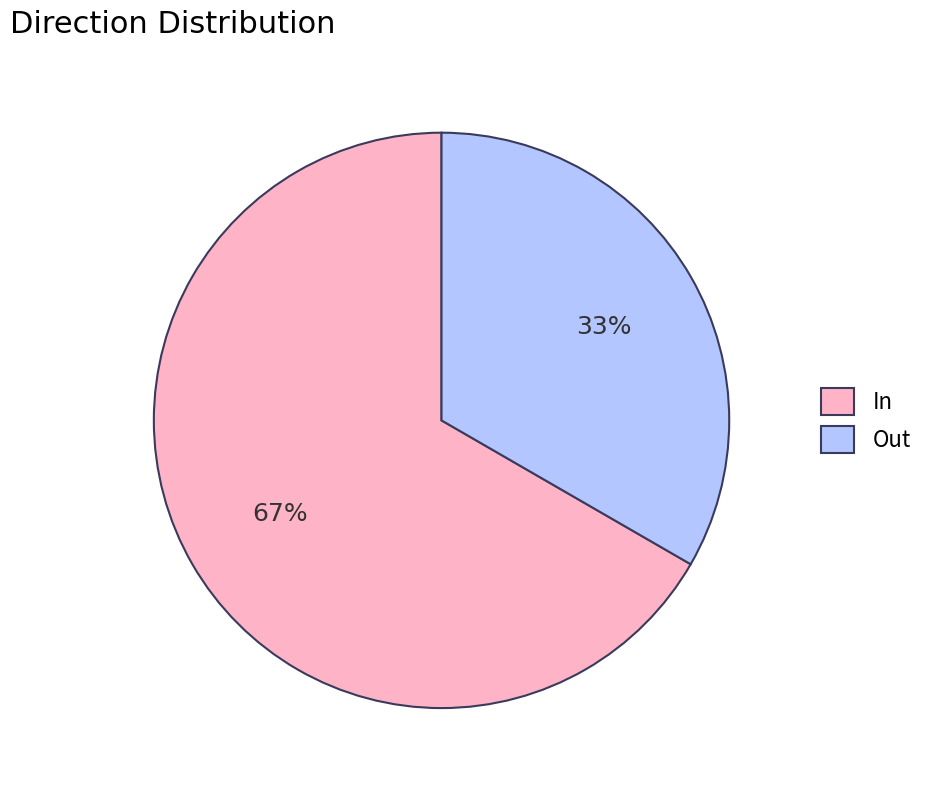

Rank the categories by value from highest to lowest.

In, Out